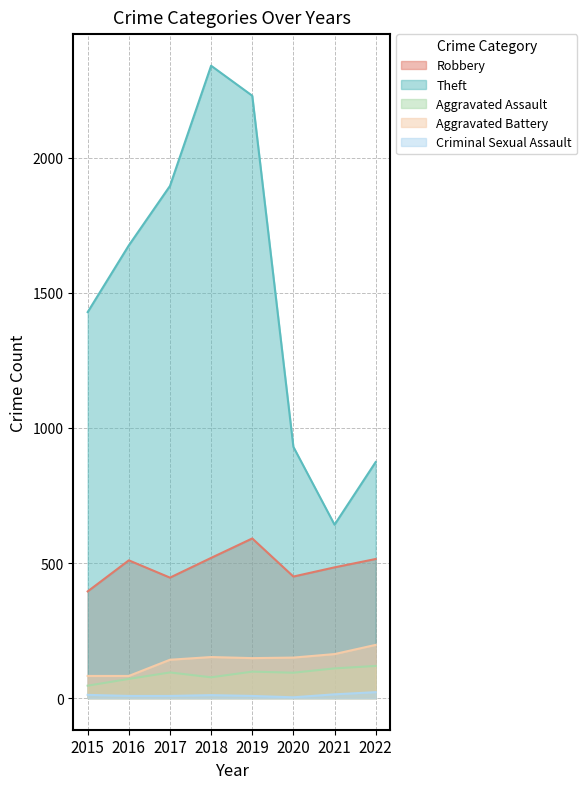

Reading right to left, extract all data points from this chart.

Robbery: 515	484	450	591	519	446	510	395
Theft: 874	642	930	2230	2341	1896	1676	1429
Aggravated Assault: 119	110	94	98	77	95	71	46
Aggravated Battery: 197	163	150	148	152	142	82	82
Criminal Sexual Assault: 22	14	3	8	11	8	8	12